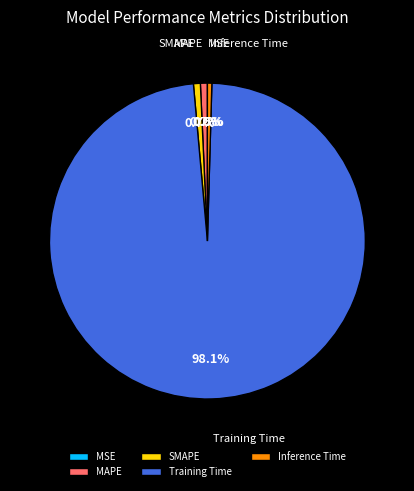

What percentage is the Training Time slice, to the nearest percent?

98%